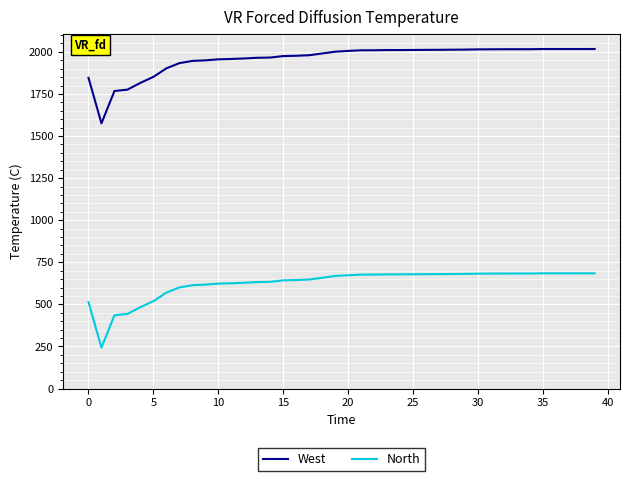

List the series in order of their peak value, highest first.

West, North